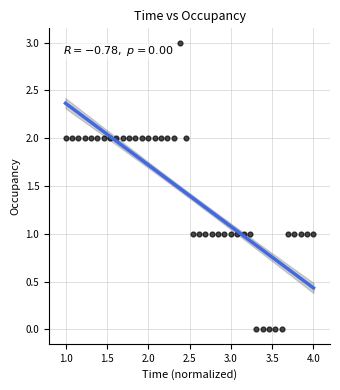

What is the range of Y values (max minus min)?

3